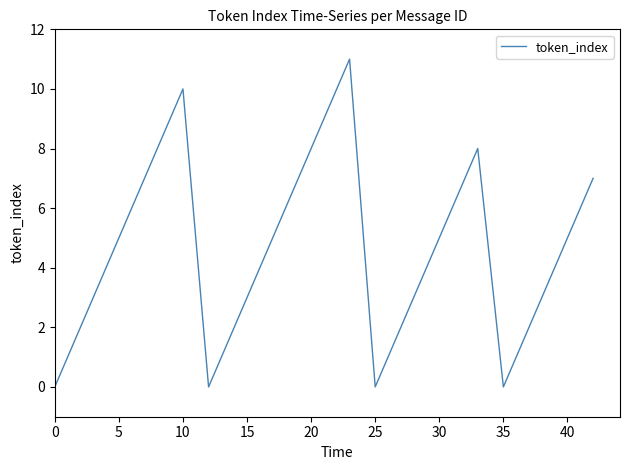

How many values are below 5?

20